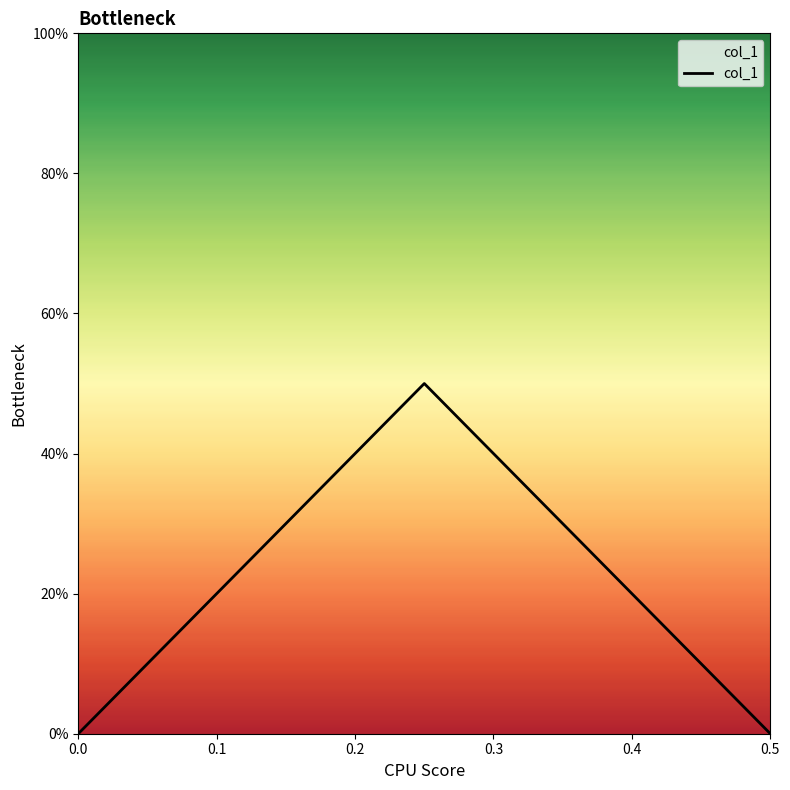

How many values are between 0 and 1?

3